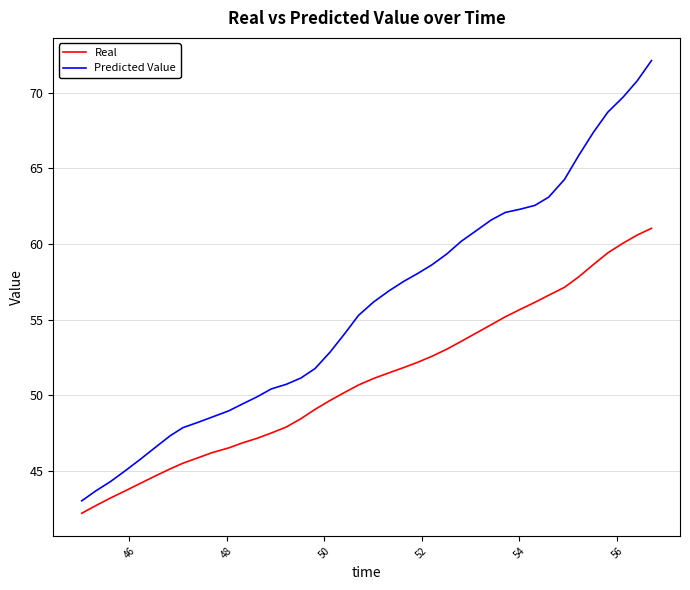

What is the minimum value for Predicted Value?

43.0